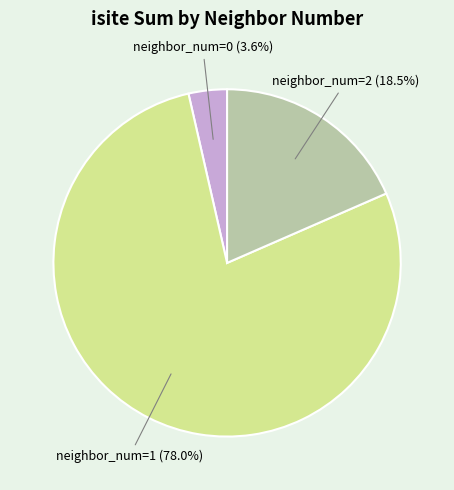

What is the largest slice in the pie chart?

neighbor_num=1